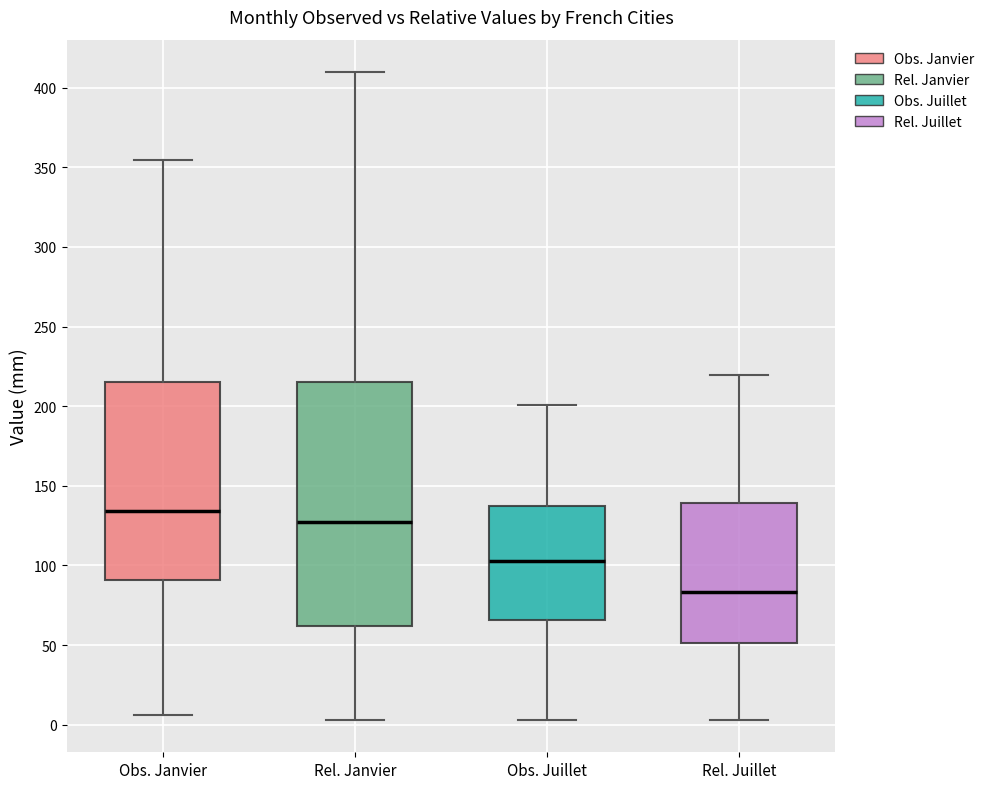

Comparing the boxes themselves (not the whiskers), which one is the tallest?

Rel. Janvier